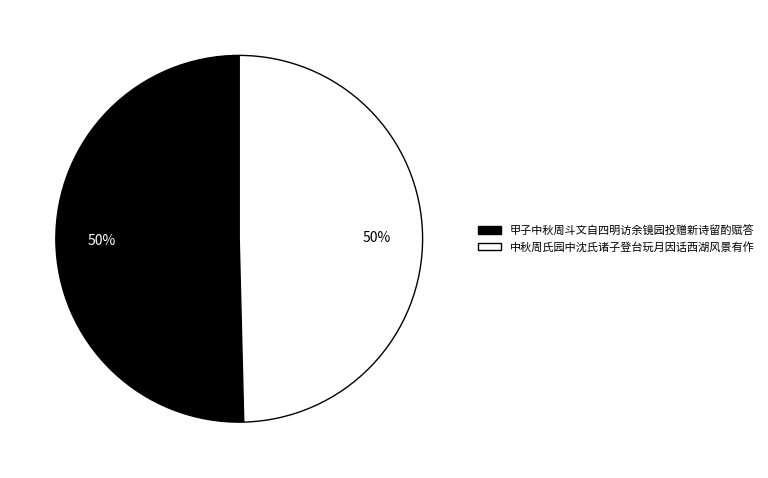

Is it true that 中秋周氏园中沈氏诸子登台玩月因话西湖风景有作 is 50% of the pie?

True